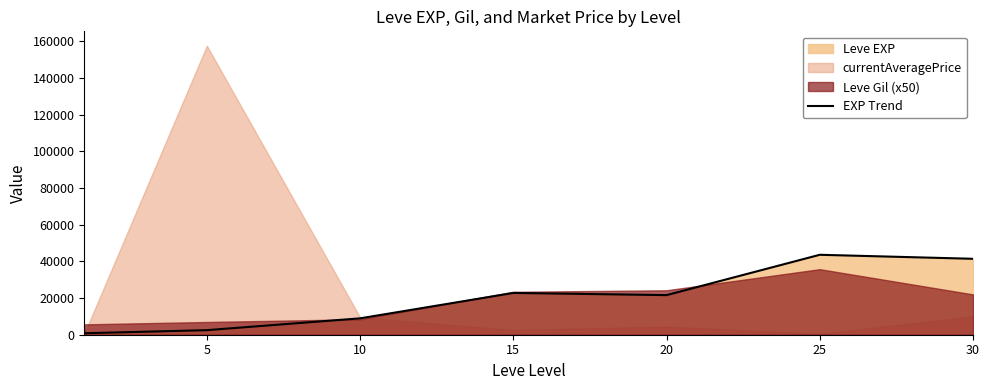

Is it true that the value at 10 is 8930?

True